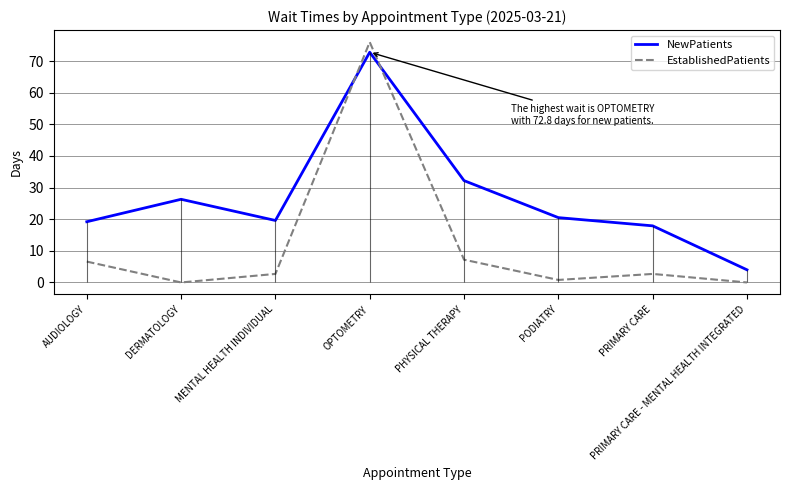

Rank the series by their average value, from highest to lowest.

NewPatients, EstablishedPatients